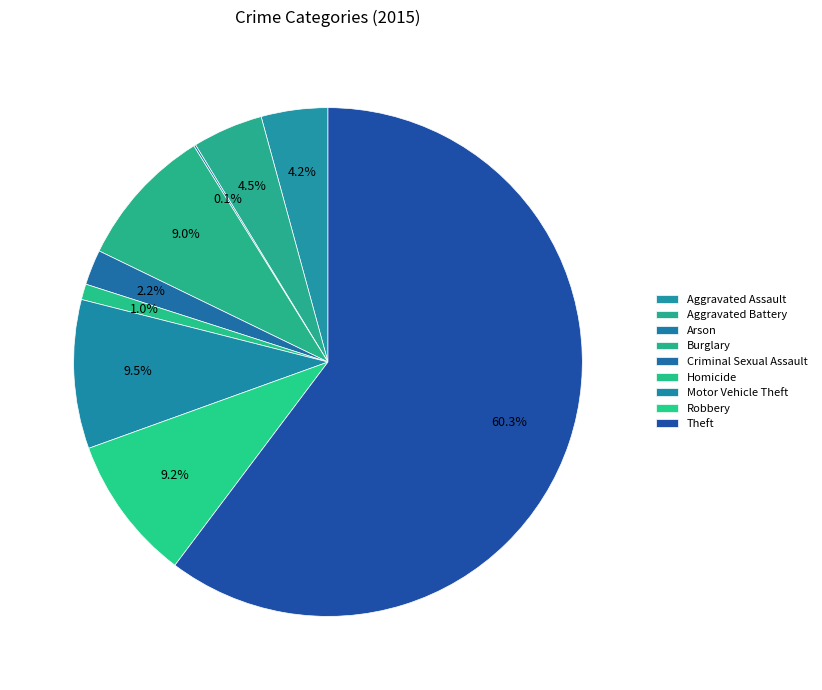

Rank the categories by value from highest to lowest.

Theft, Motor Vehicle Theft, Robbery, Burglary, Aggravated Battery, Aggravated Assault, Criminal Sexual Assault, Homicide, Arson